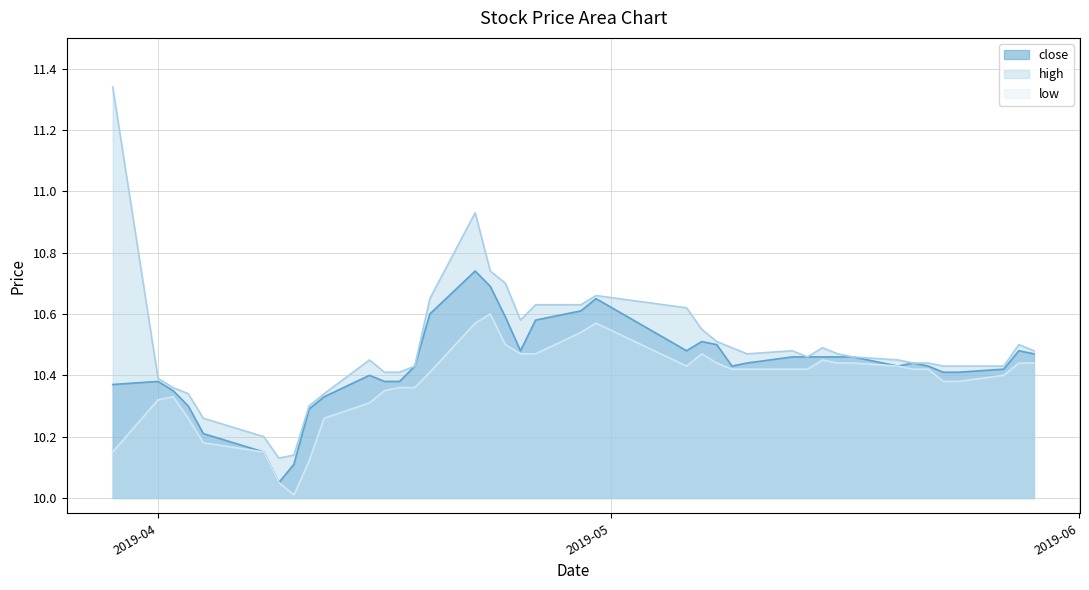

Reading left to right, extract all data points from this chart.

close: 10.4	10.4	10.3	10.3	10.2	10.2	10.1	10.1	10.3	10.3	10.4	10.4	10.4	10.4	10.6	10.7	10.7	10.6	10.5	10.6	10.6	10.7	10.5	10.5	10.5	10.4	10.4	10.5	10.5	10.5	10.5	10.5	10.4	10.4	10.4	10.4	10.4	10.4	10.5	10.5
high: 11.3	10.4	10.4	10.3	10.3	10.2	10.1	10.1	10.3	10.3	10.4	10.4	10.4	10.4	10.7	10.9	10.7	10.7	10.6	10.6	10.6	10.7	10.6	10.6	10.5	10.5	10.5	10.5	10.5	10.5	10.5	10.5	10.4	10.4	10.4	10.4	10.4	10.4	10.5	10.5
low: 10.2	10.3	10.3	10.3	10.2	10.2	10.1	10.0	10.1	10.3	10.3	10.3	10.4	10.4	10.4	10.6	10.6	10.5	10.5	10.5	10.5	10.6	10.4	10.5	10.4	10.4	10.4	10.4	10.4	10.4	10.4	10.4	10.4	10.4	10.4	10.4	10.4	10.4	10.4	10.4